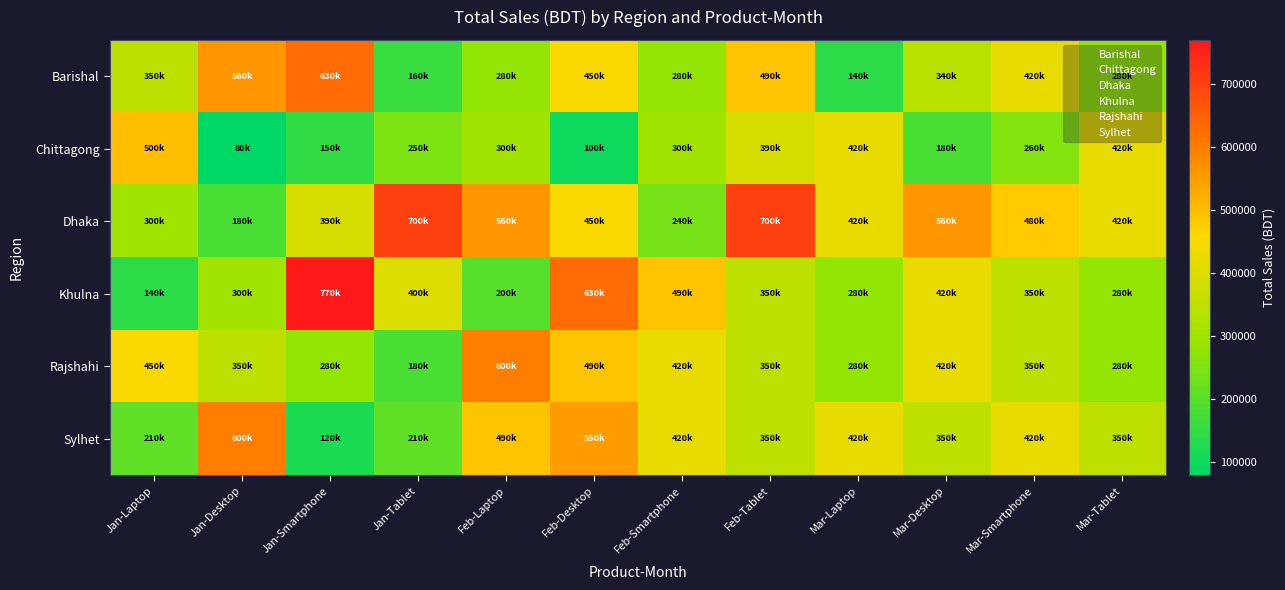

What is the greatest value displayed?

770000